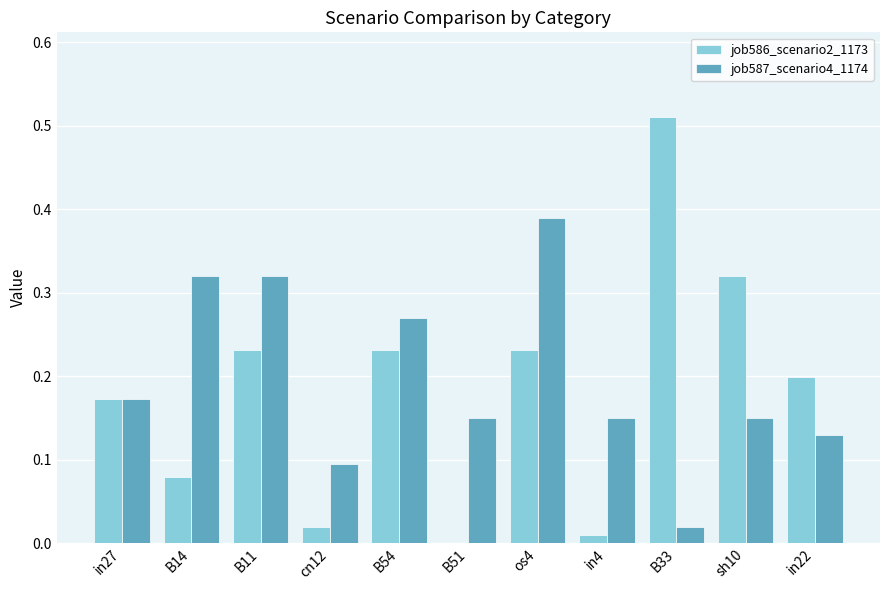

The value of job587_scenario4_1174 at in22 is 0.2. True or false?

False